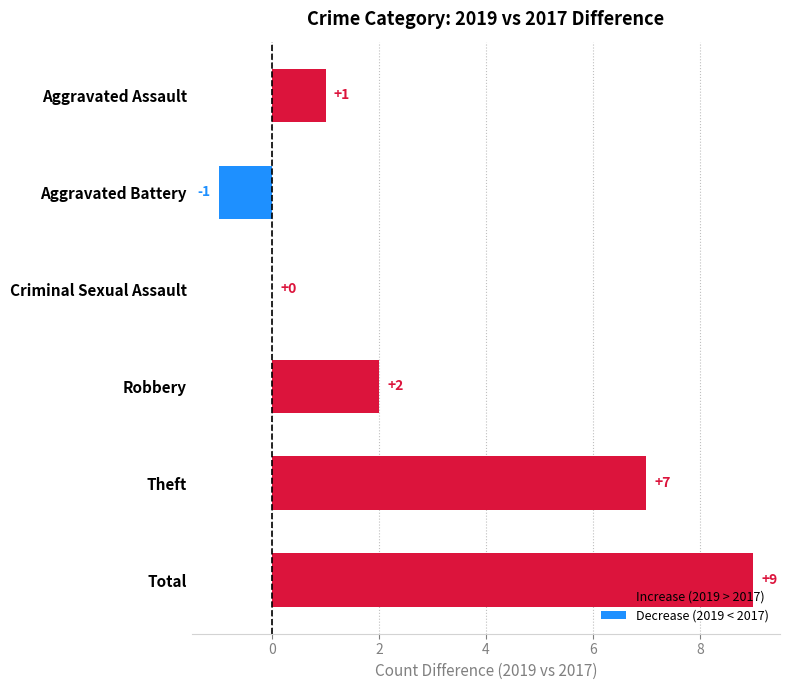

The chart shows a value of -2 at Aggravated Battery. True or false?

False